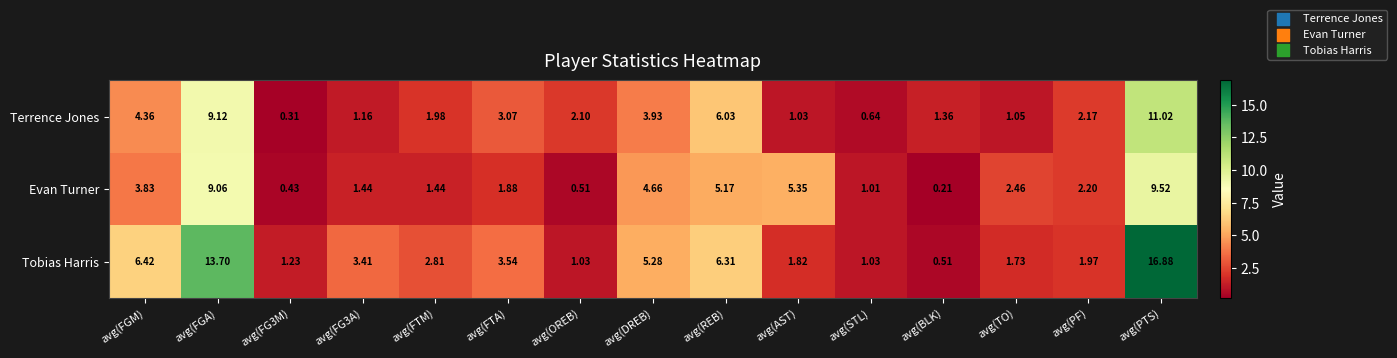

Which series has the largest total across all categories?

Tobias Harris